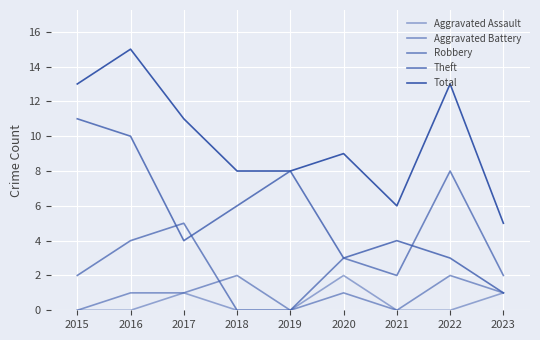

Where is Aggravated Assault nearest to the value 1?

2017